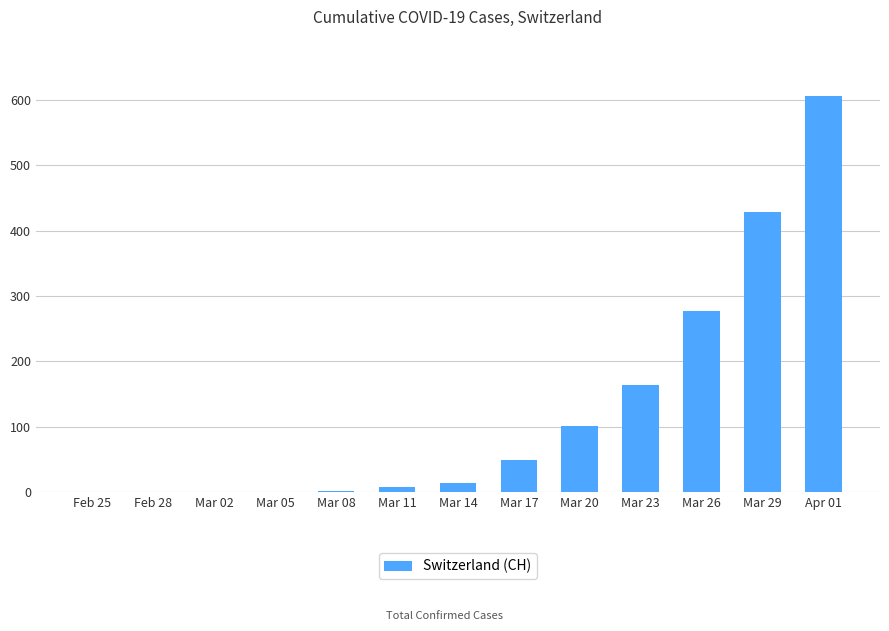

True or false: the data shows 589 at Mar 29.

False